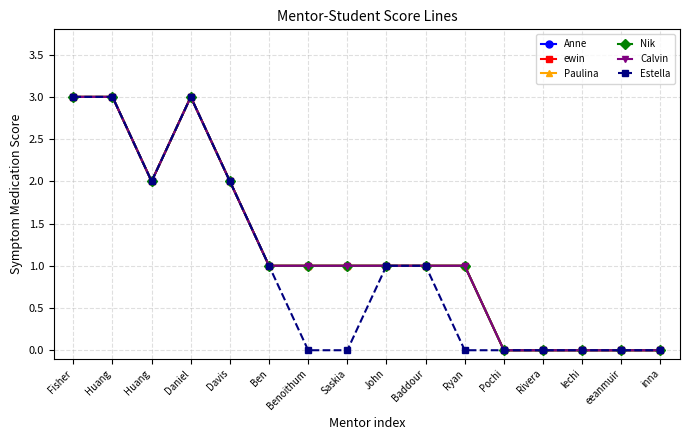

What is the total value across all series at Fisher?

18